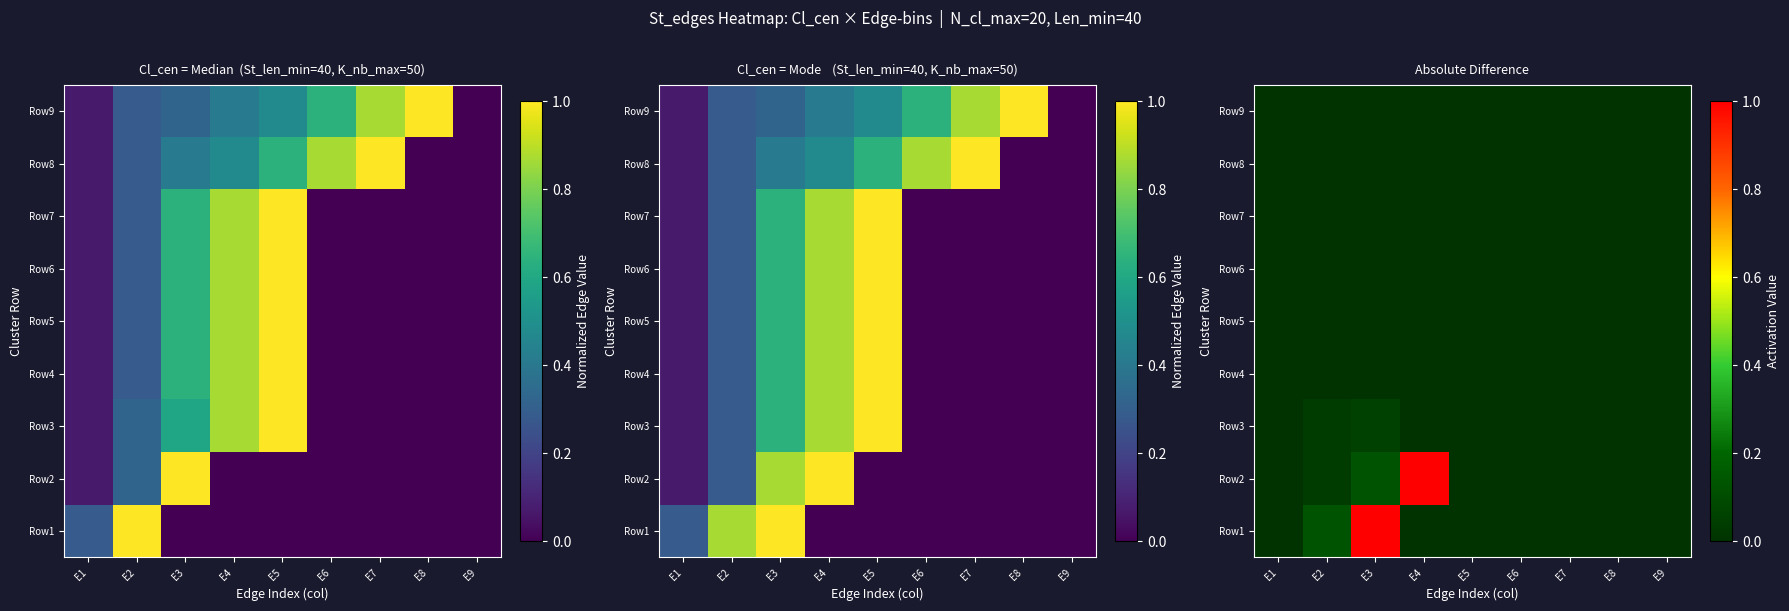

True or false: Row3 has a value of -0.0 at E1.

False